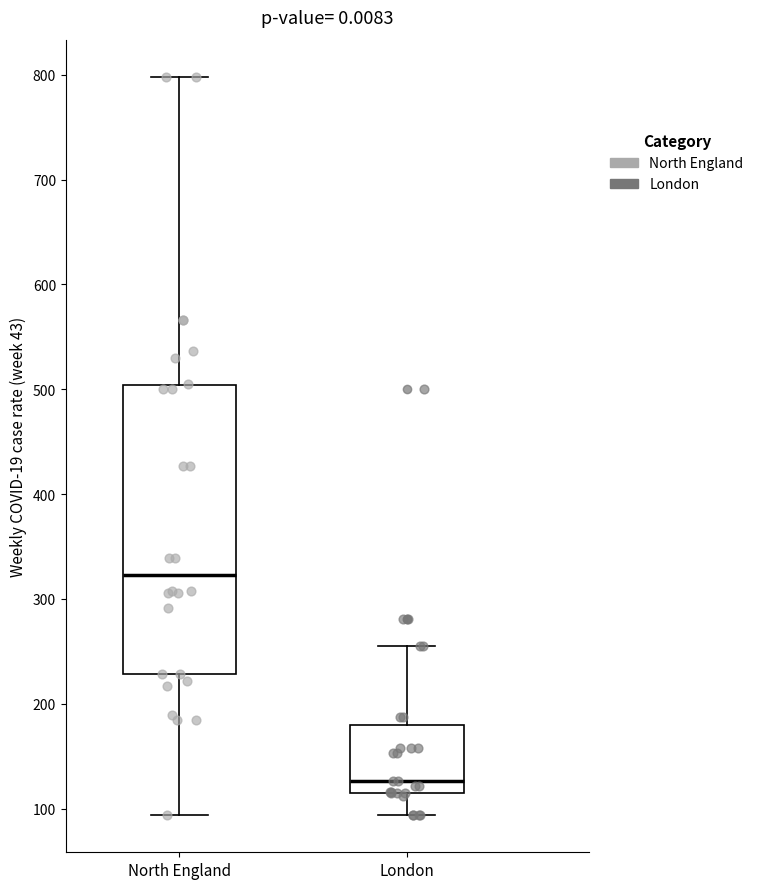

Where does the median line of the box for North England sit on the y-axis? The values are not printed on the chart, so give them approximately, as read against the axis.

320